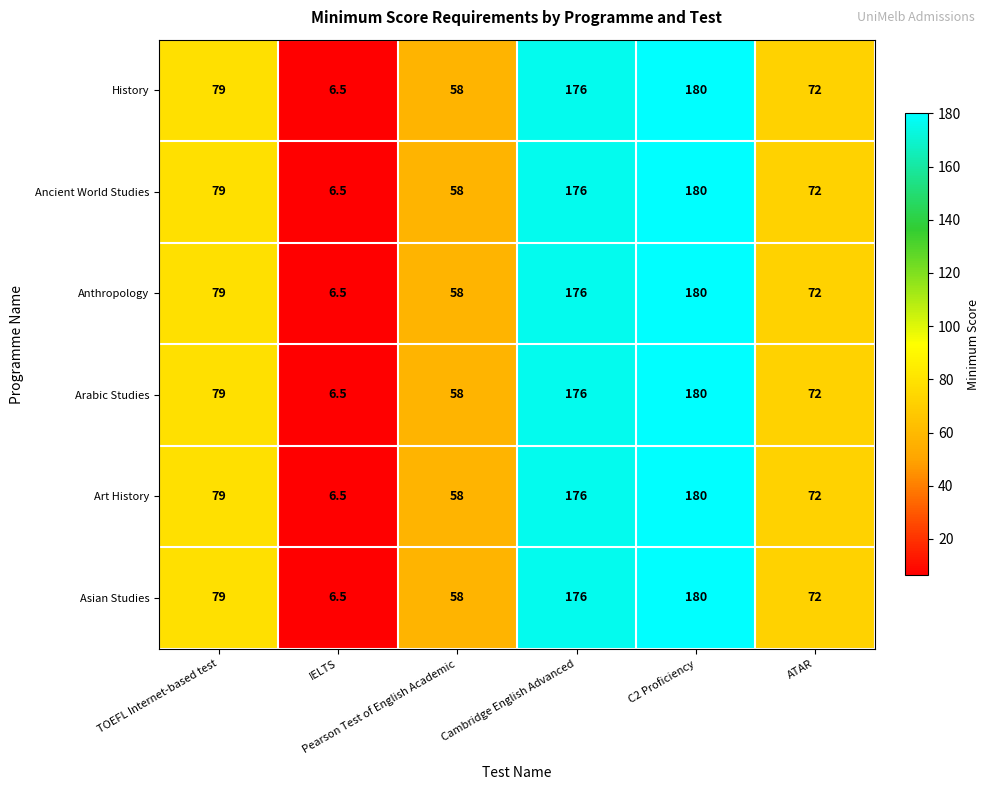

What is the highest value of the History series?

180.0